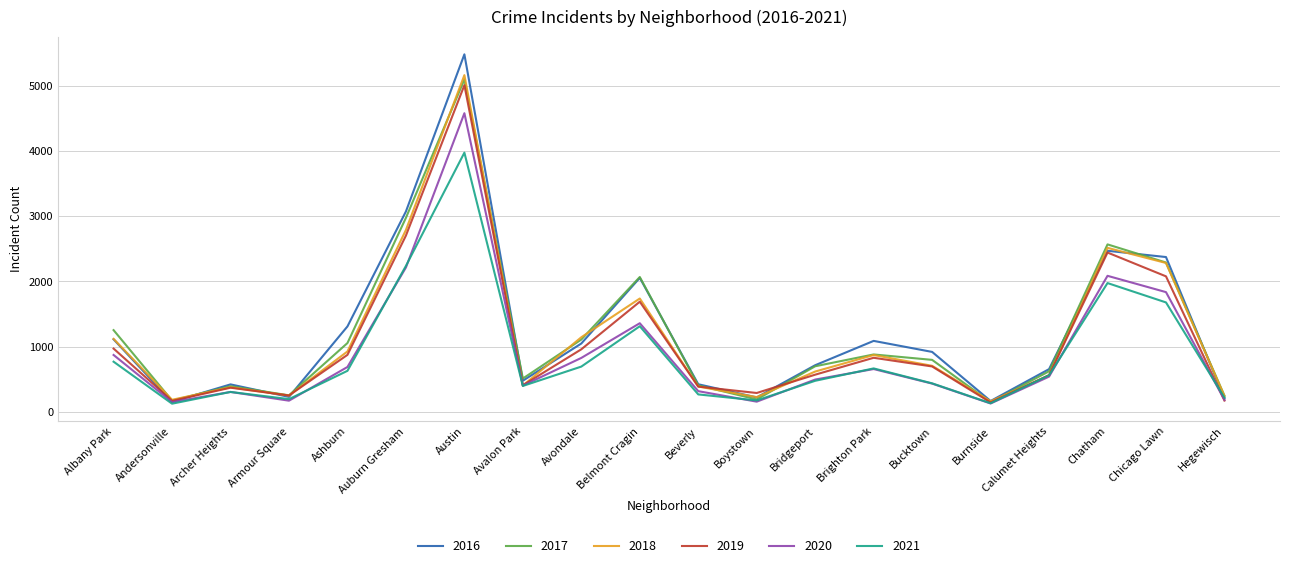

What position from the right is Brighton Park?

7